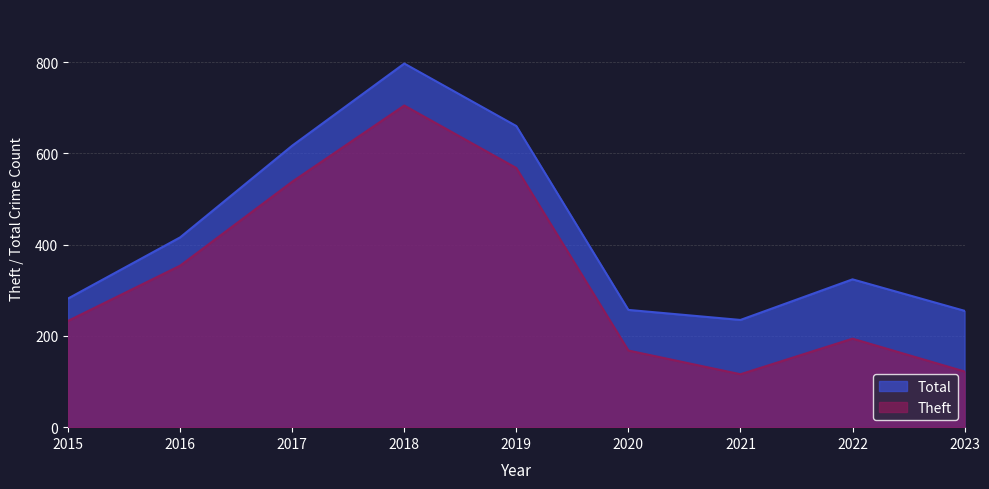

How many lines are shown in the chart?

2